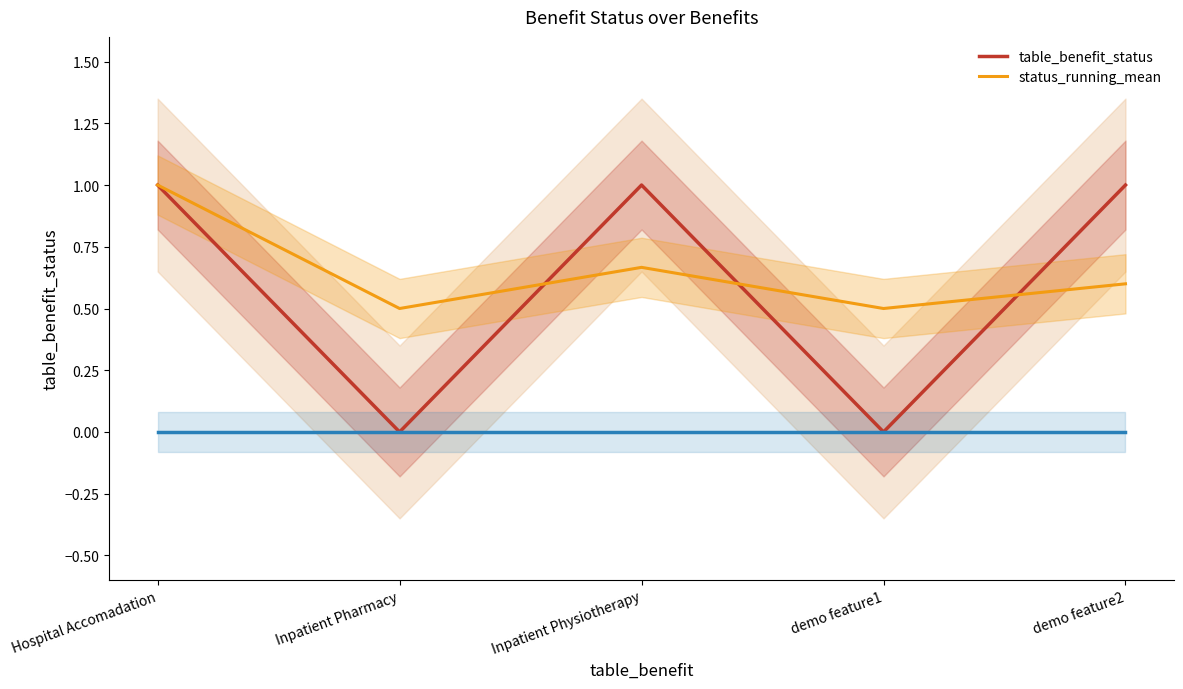

Which series has the largest total across all categories?

status_running_mean